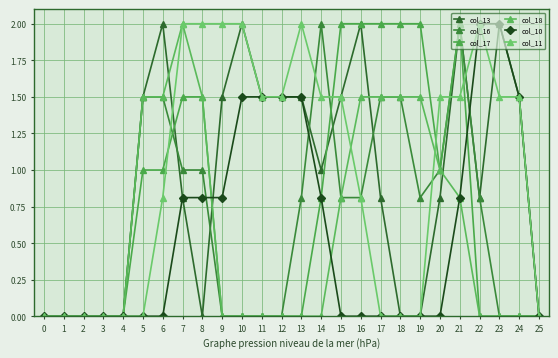

What is the difference between the maximum and minimum values in the col_18 series?

2.0